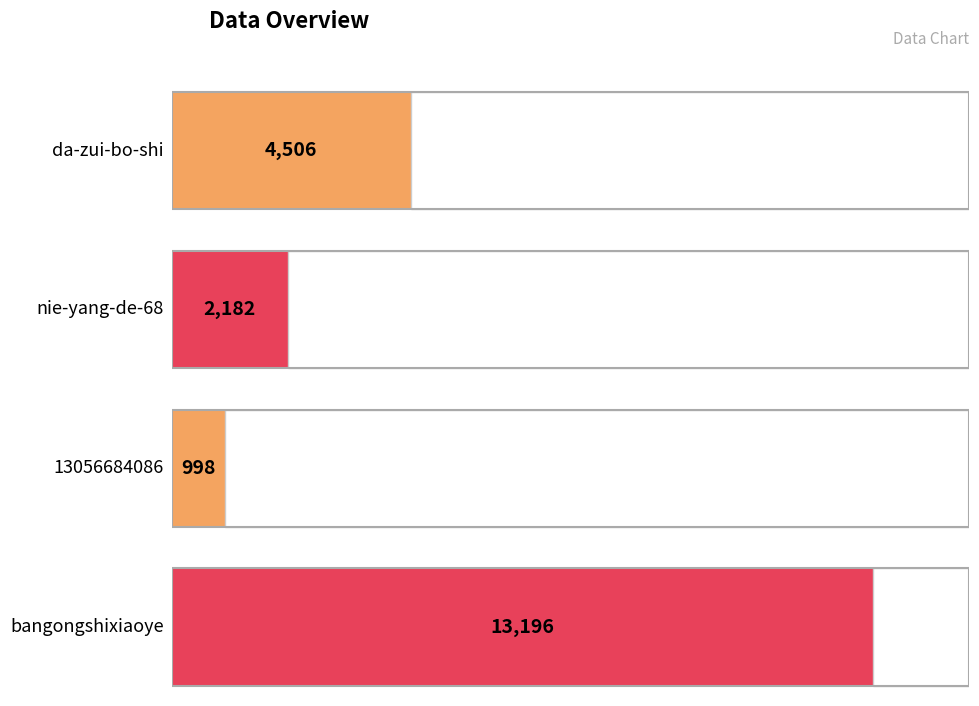

Are the bars horizontal?

Yes